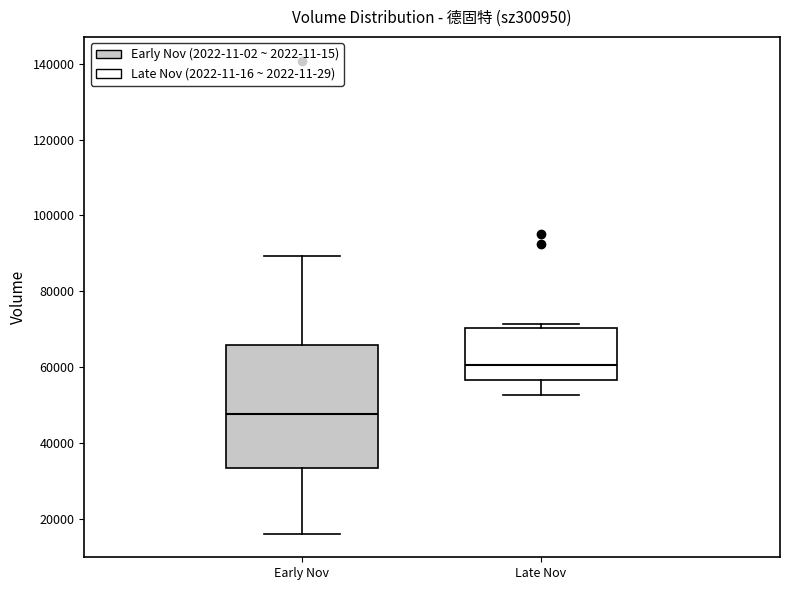

Which box's median line is the highest?

Late Nov